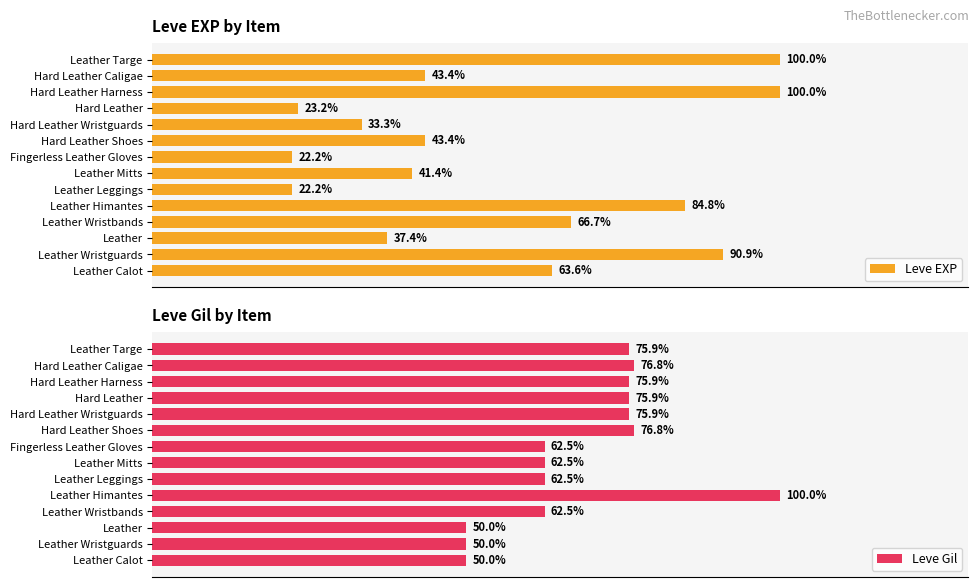

At how many categories does at least one series exceed 77?

4